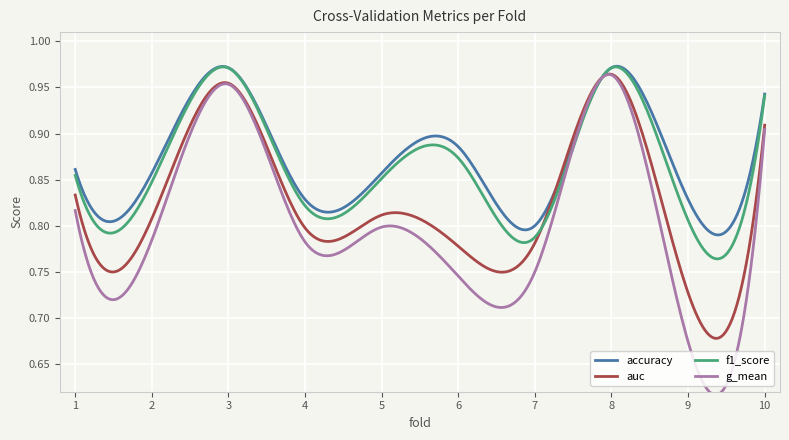

What is the sum of all accuracy values?

261.1